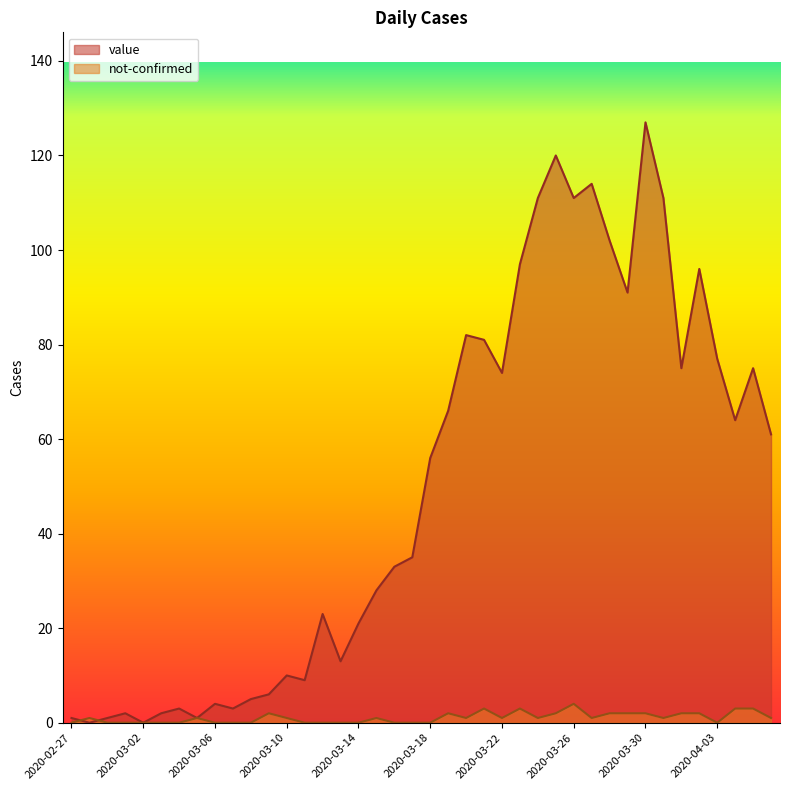

At which label does not-confirmed first exceed 1?

2020-03-09